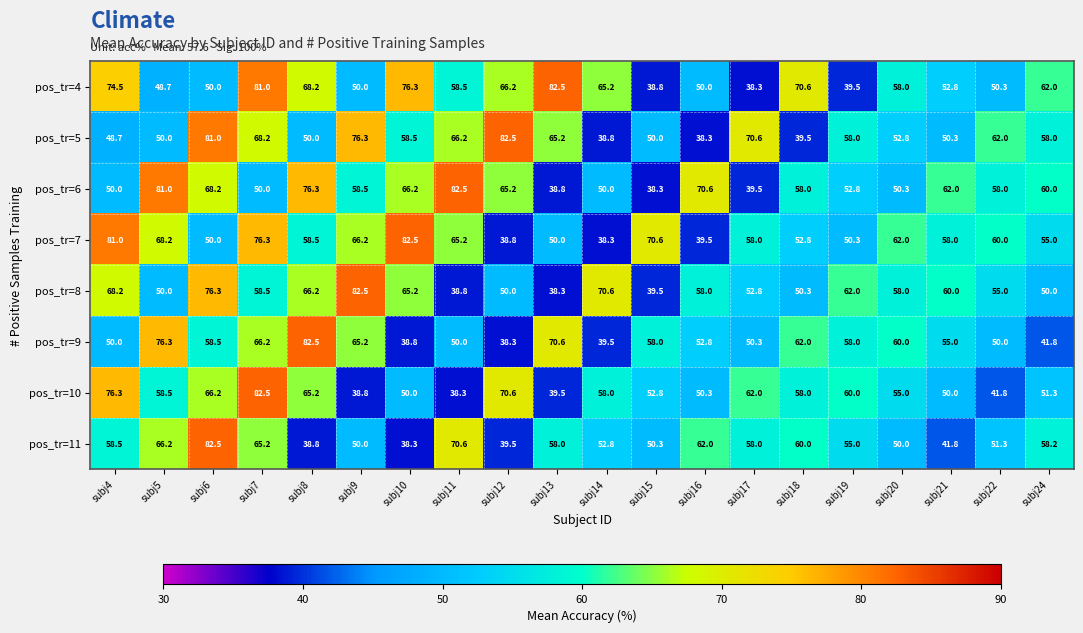

Which series changed the most between subj10 and subj12?

pos_tr=7